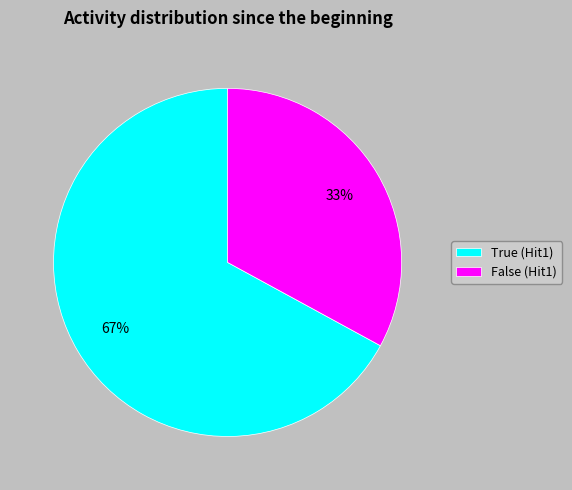

Which category accounts for the majority?

True